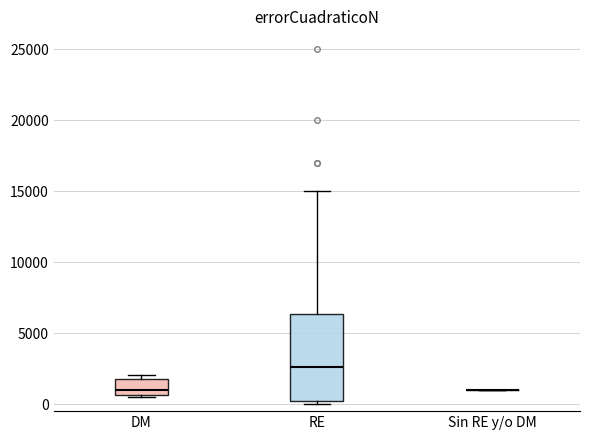

Where is the upper edge of the box for DM on the y-axis? The values are not printed on the chart, so give them approximately, as read against the axis.

2000